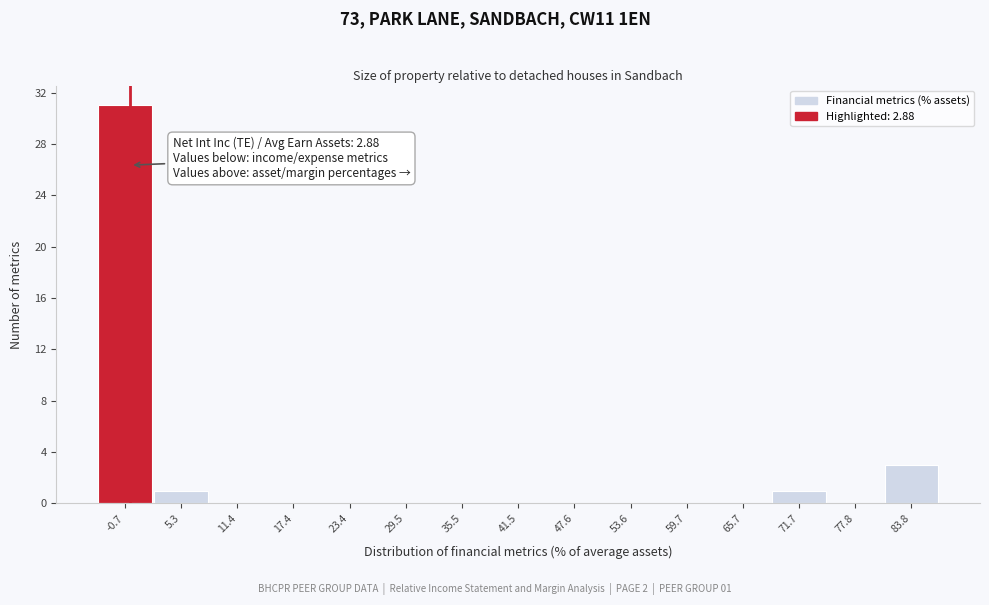

Reading left to right, extract all data points from this chart.

-0.7=31	5.3=1	11.4=0	17.4=0	23.4=0	29.5=0	35.5=0	41.5=0	47.6=0	53.6=0	59.7=0	65.7=0	71.7=1	77.8=0	83.8=3